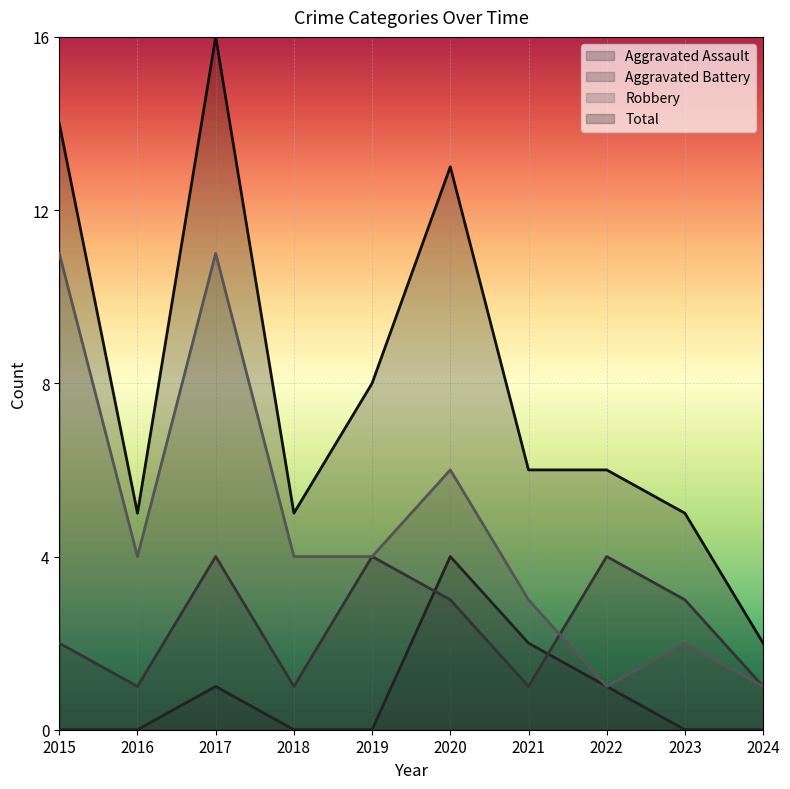

What is the approximate value of Total at 2015?

14